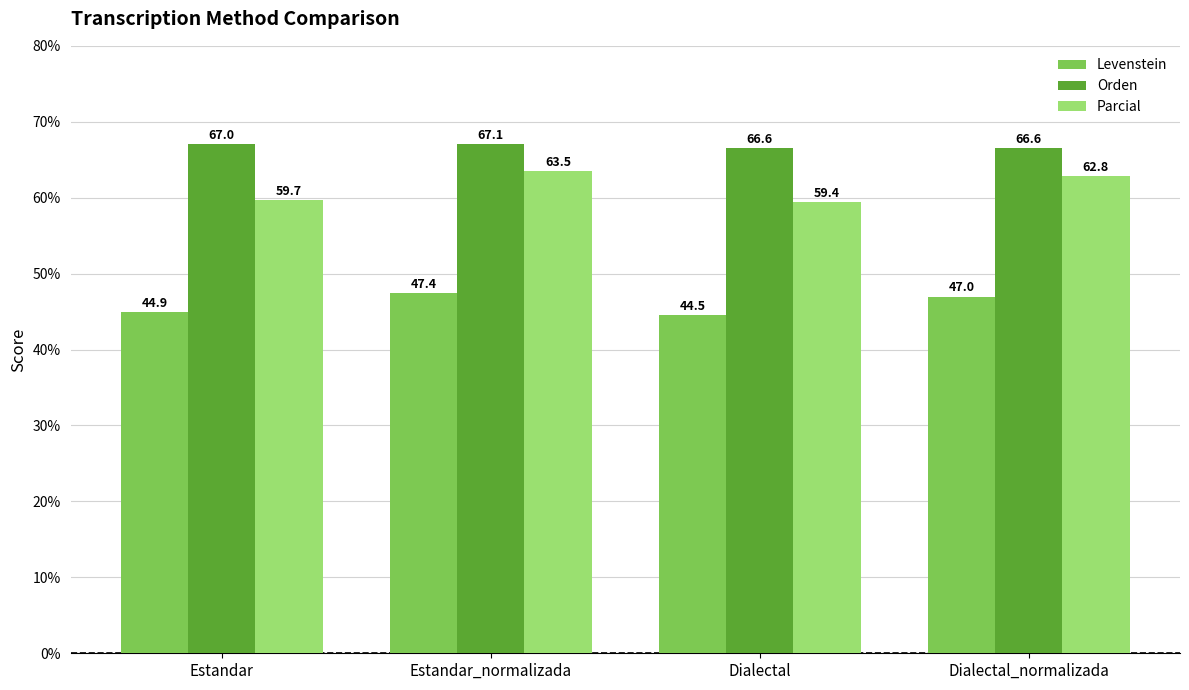

What are all the series names shown in the legend?

Levenstein, Orden, Parcial